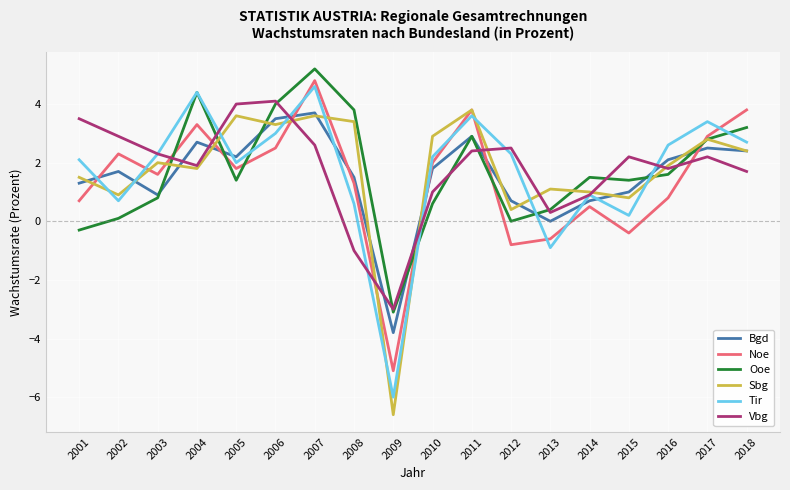

Reading left to right, what are all the values shown in this chart?

Bgd: 1.3	1.7	0.9	2.7	2.2	3.5	3.7	1.5	-3.8	1.8	2.9	0.7	0.0	0.7	1.0	2.1	2.5	2.4
Noe: 0.7	2.3	1.6	3.3	1.8	2.5	4.8	1.3	-5.1	2.0	3.8	-0.8	-0.6	0.5	-0.4	0.8	2.9	3.8
Ooe: -0.3	0.1	0.8	4.4	1.4	4.0	5.2	3.8	-3.1	0.6	2.9	0.0	0.4	1.5	1.4	1.6	2.8	3.2
Sbg: 1.5	0.9	2.0	1.8	3.6	3.3	3.6	3.4	-6.6	2.9	3.8	0.4	1.1	1.0	0.8	1.9	2.8	2.4
Tir: 2.1	0.7	2.3	4.4	2.0	3.0	4.6	0.6	-6.0	2.2	3.6	2.3	-0.9	0.9	0.2	2.6	3.4	2.7
Vbg: 3.5	2.9	2.3	1.9	4.0	4.1	2.6	-1.0	-3.0	1.0	2.4	2.5	0.3	0.9	2.2	1.8	2.2	1.7